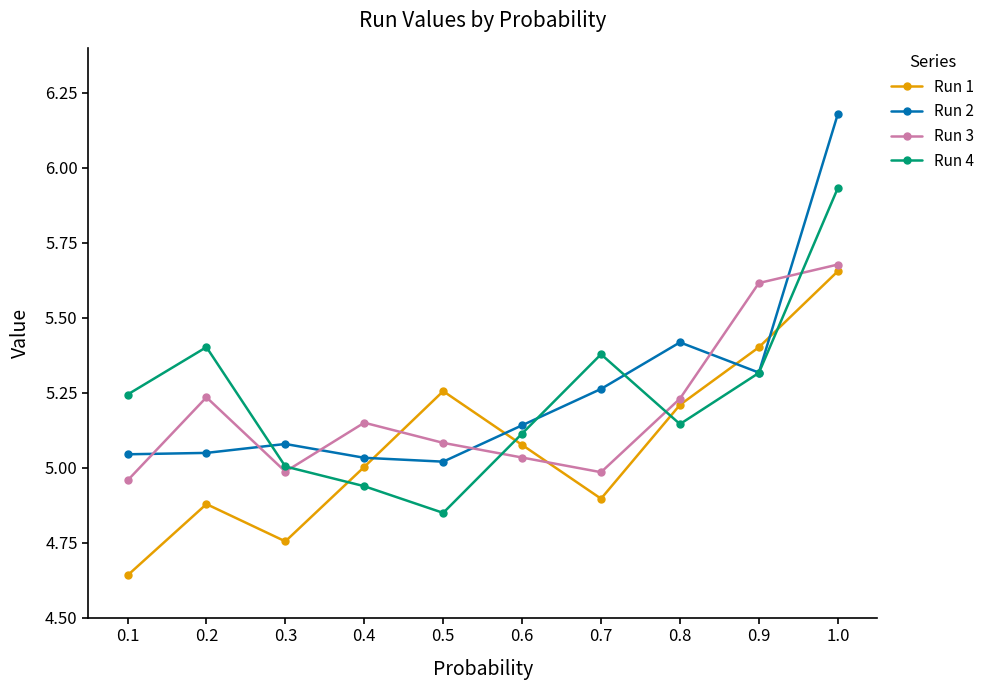

List the labels in order of Run 1 value, largest first.

1.0, 0.9, 0.5, 0.8, 0.6, 0.4, 0.7, 0.2, 0.3, 0.1